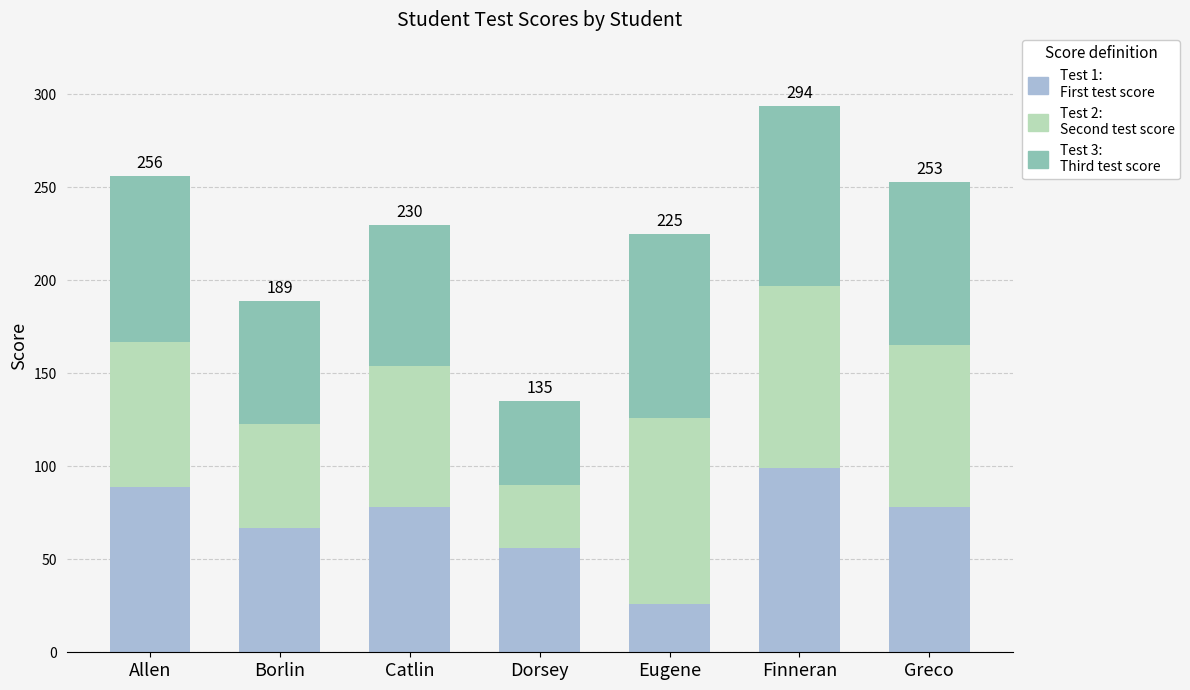

At which category is the sum across all series the highest?

Finneran